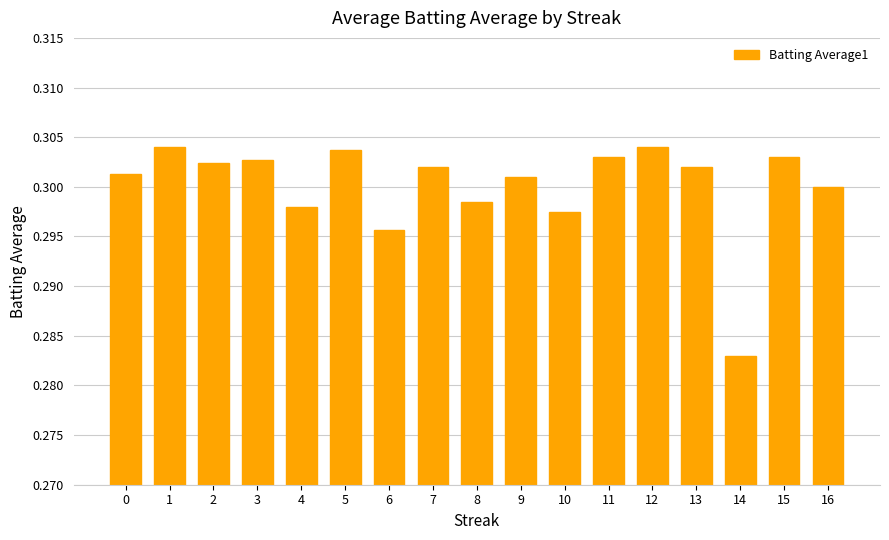

The chart shows a value of 0.3 at 6. True or false?

True